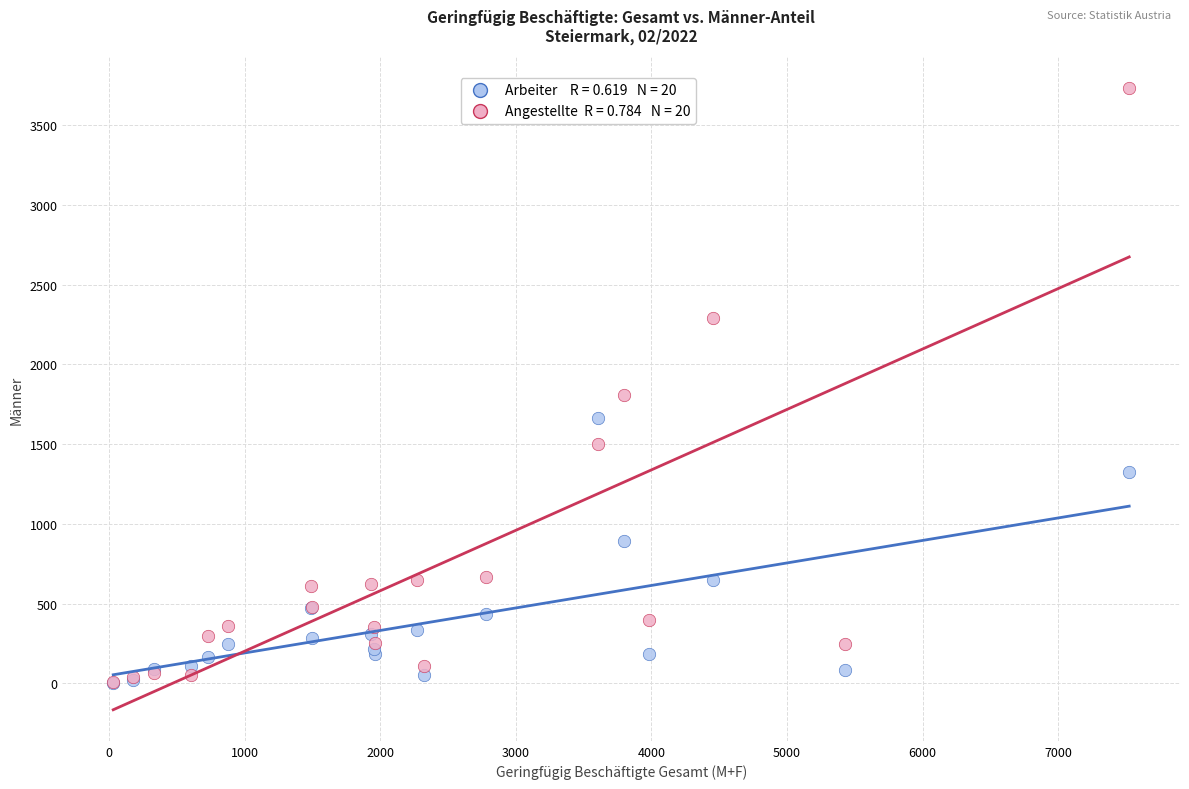

Across all series, what Y value is closest to 1867?

1810